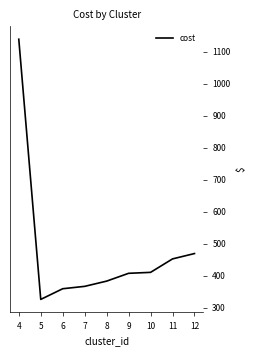

Which has a higher value, 4 or 5?

4